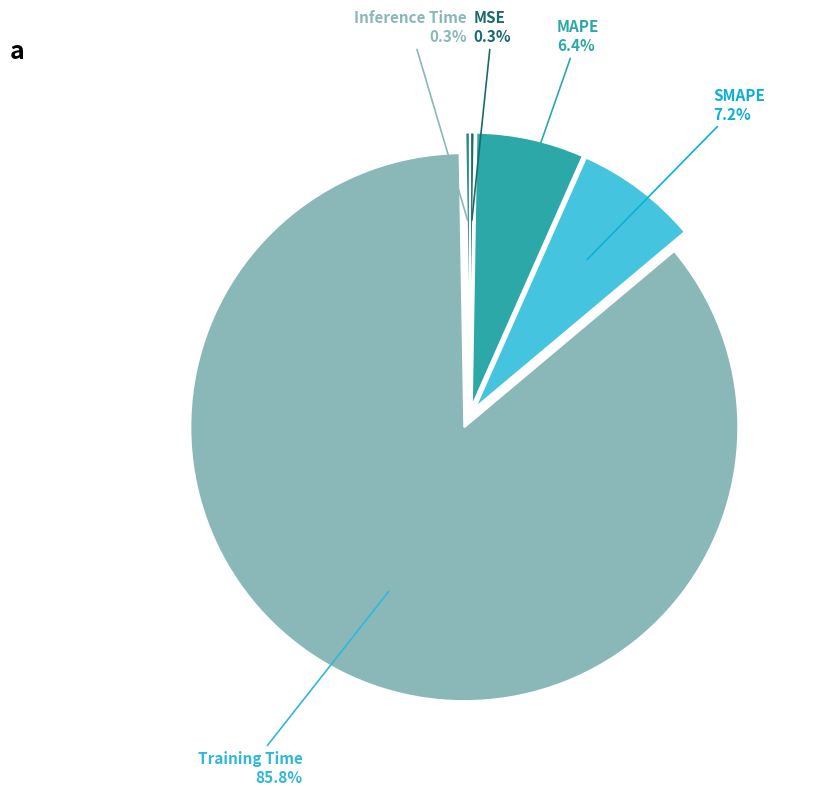

Which category has the biggest portion of the pie?

Training Time